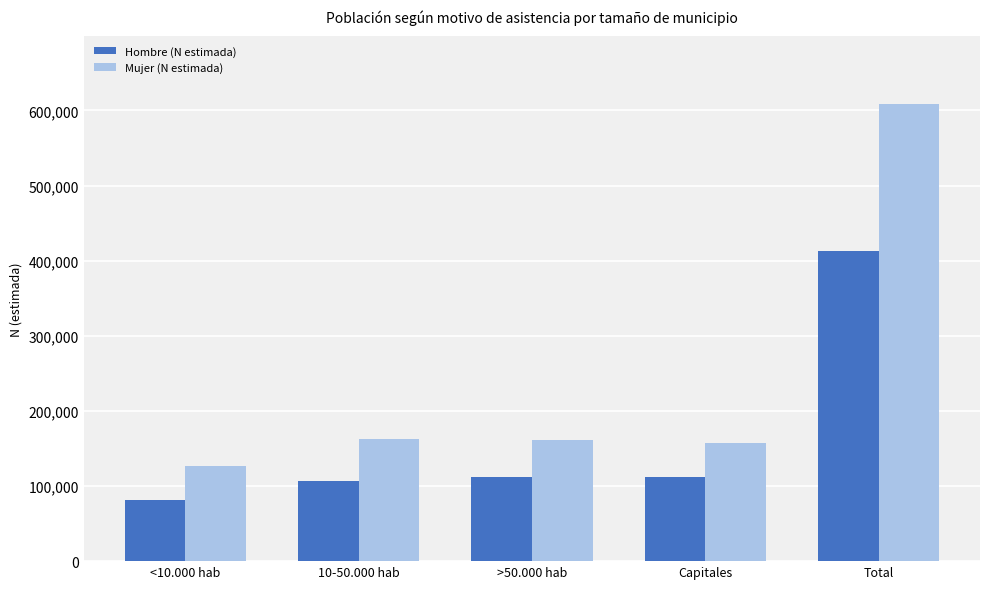

Which label corresponds to the largest value in the chart?

Total